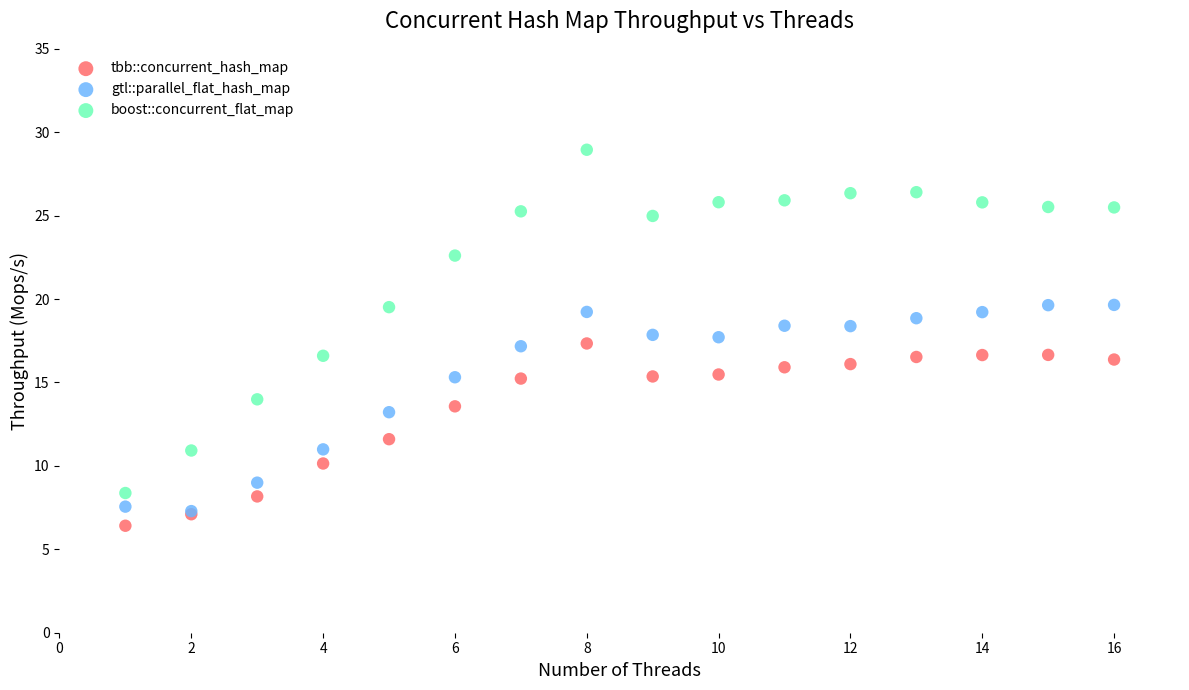

Which series reaches the maximum Y coordinate?

boost::concurrent_flat_map